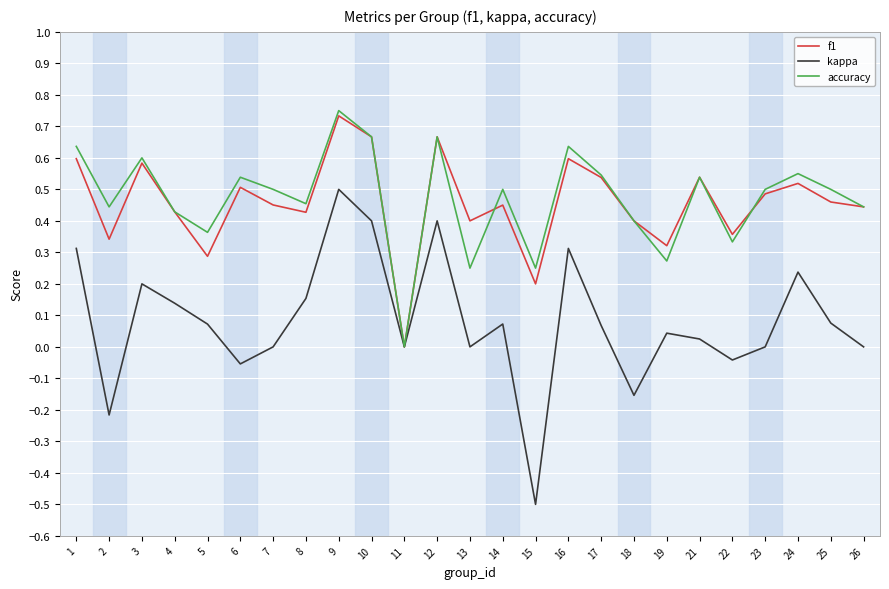

How many series are shown in this chart?

3